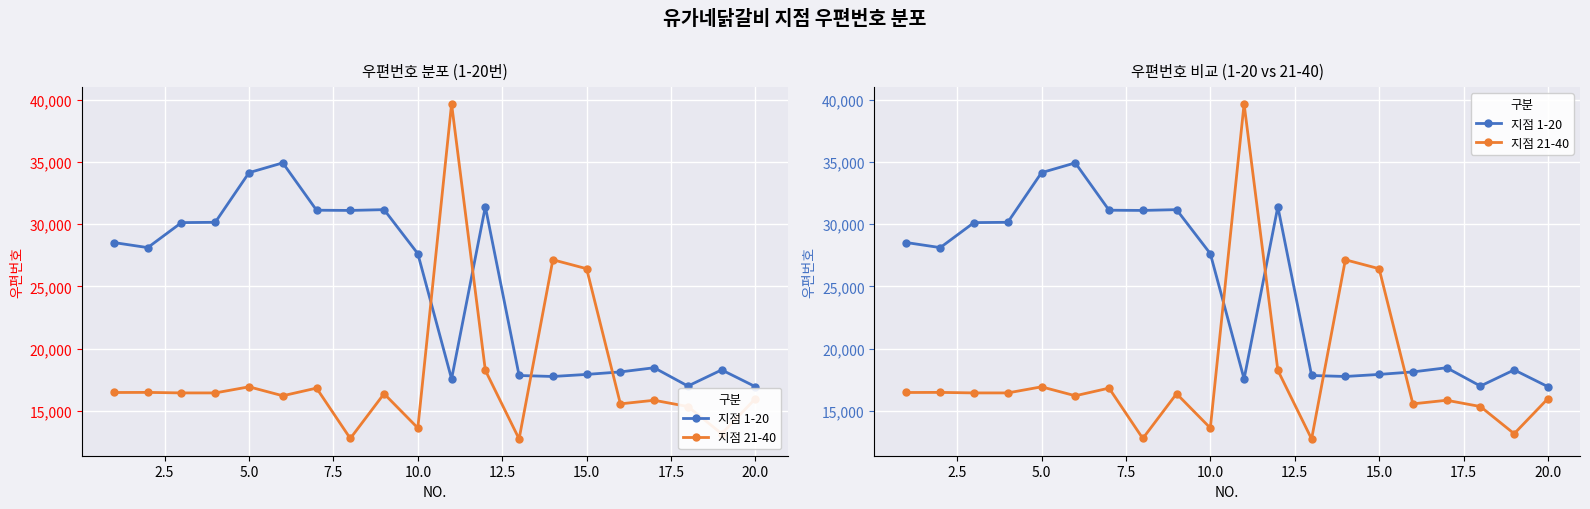

What is the value of the 지점 1-20 point at the 20th from the left?

16954